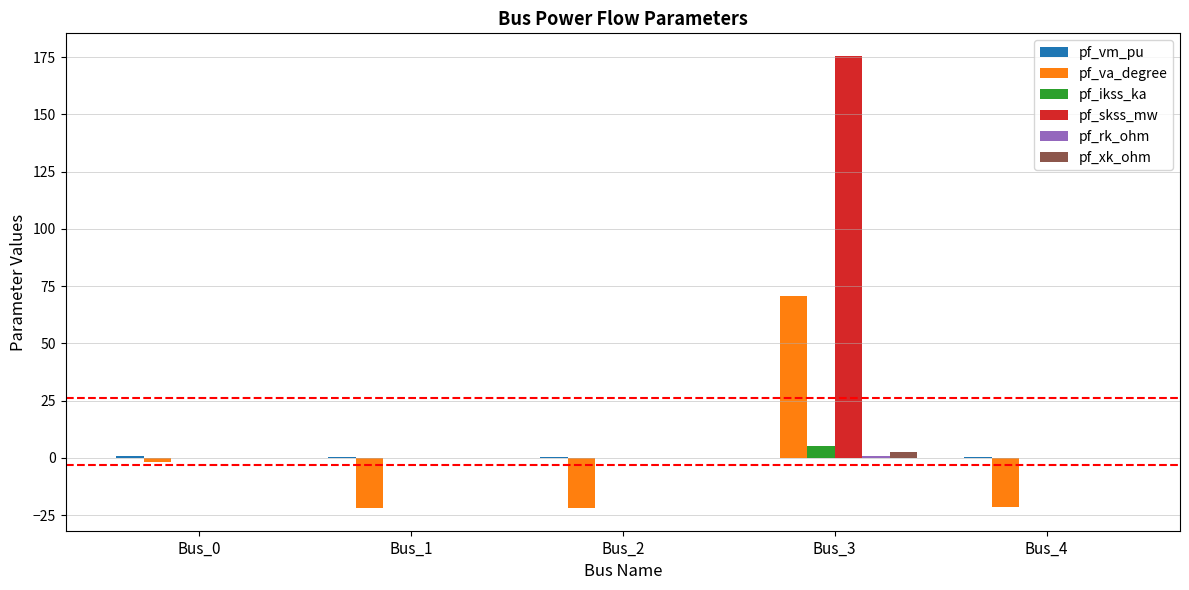

What is the sum of all pf_xk_ohm values?

2.5